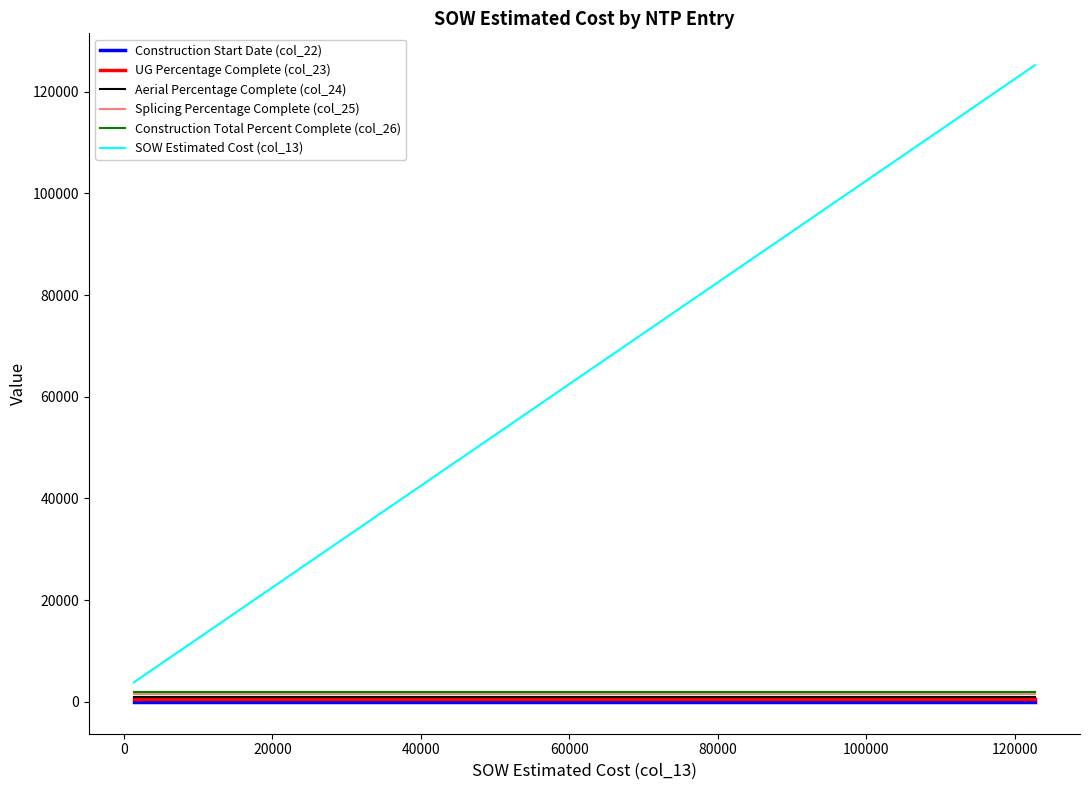

Does the chart have visible grid lines?

No